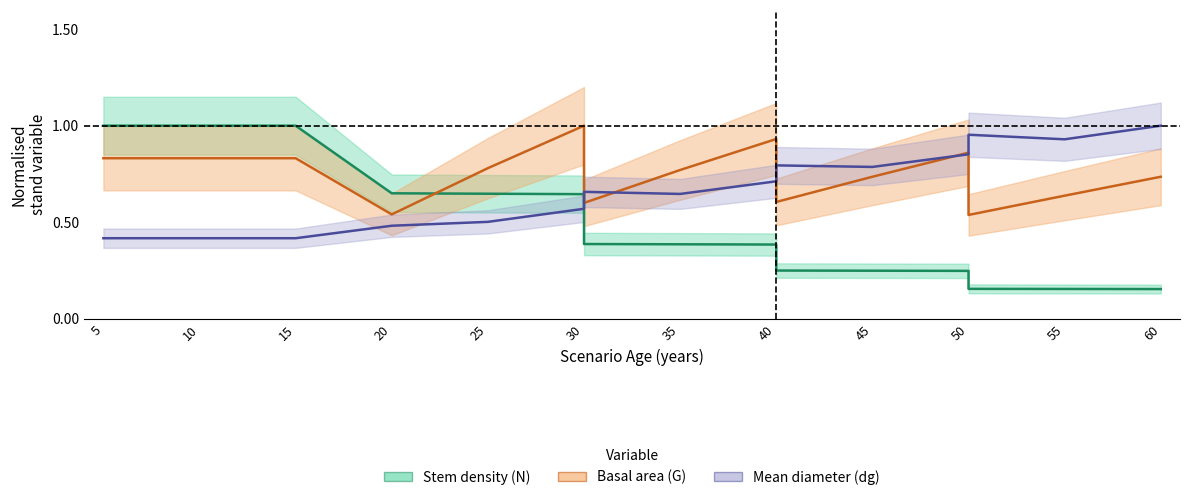

Which has a higher value, 50 or 45?

45